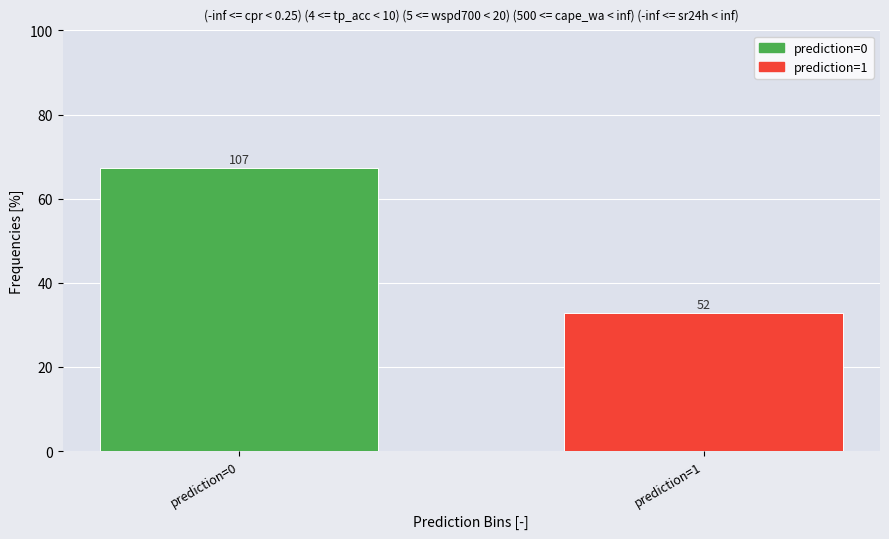

Are the bars horizontal?

No